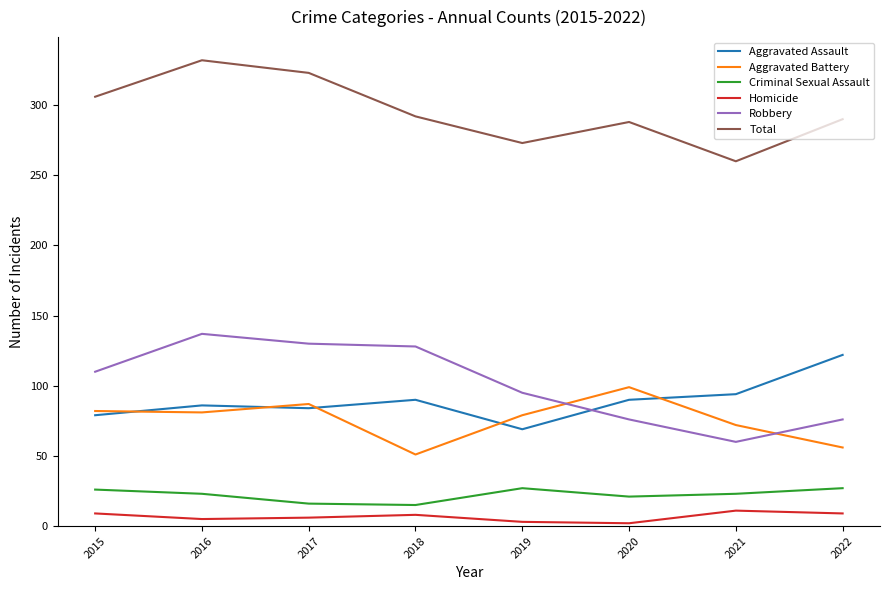

True or false: Homicide has a value of 9 at 2022.

True